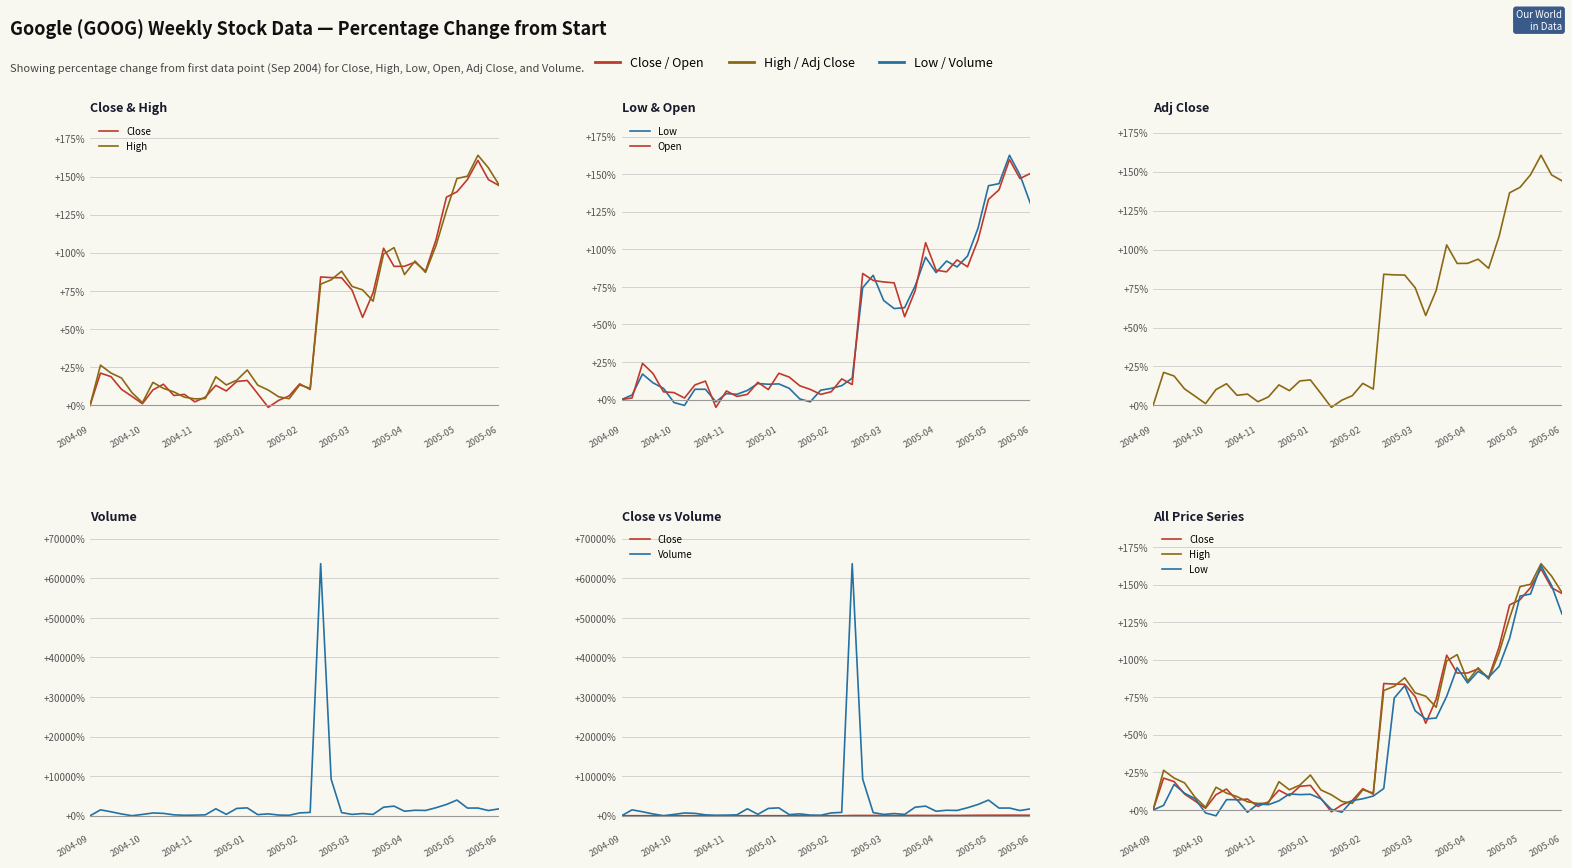

Does the chart have visible grid lines?

Yes